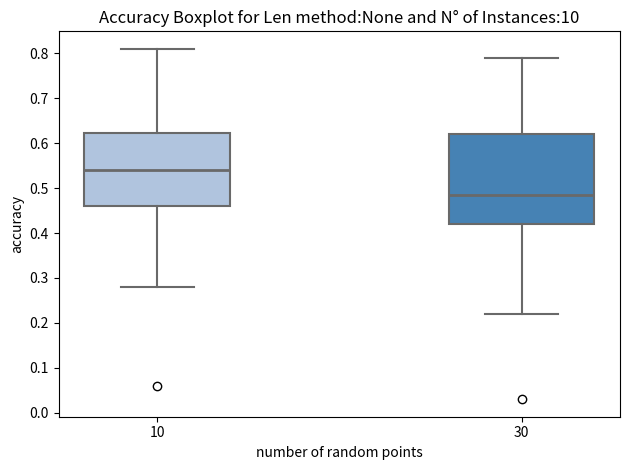

Where does the median line of the box at x = 30 sit on the y-axis? The values are not printed on the chart, so give them approximately, as read against the axis.

0.49